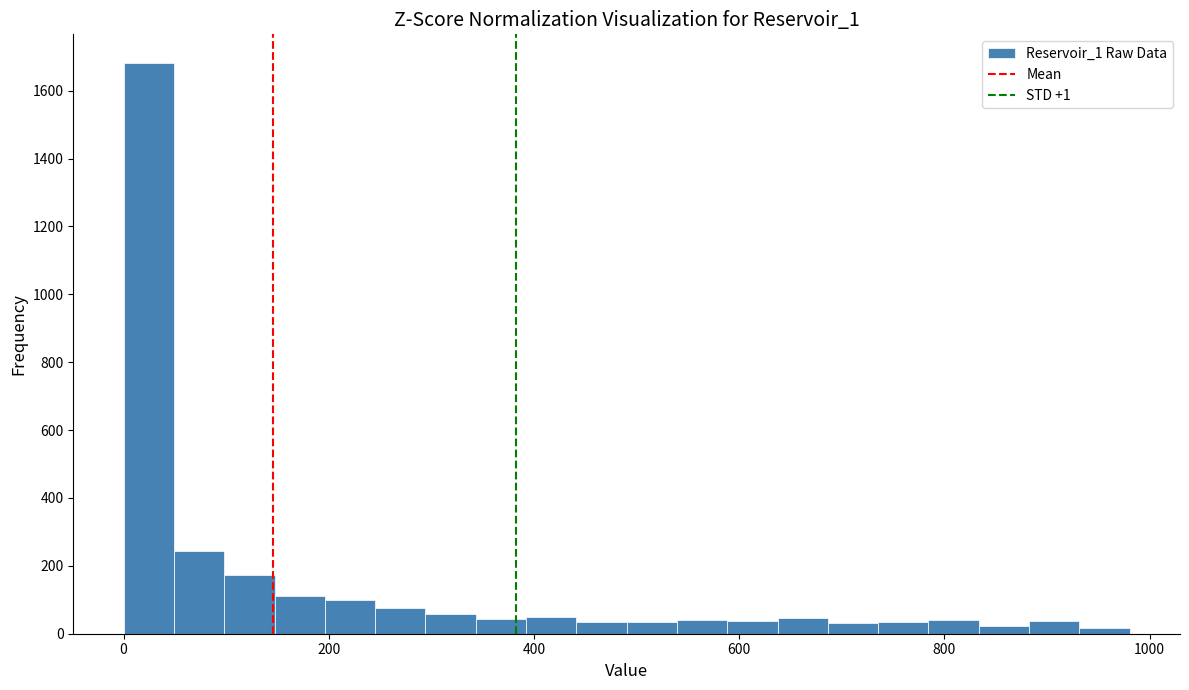

Around what value on the x-axis is the tallest bar? Give the approximate position of its centre, as read against the axis.

20